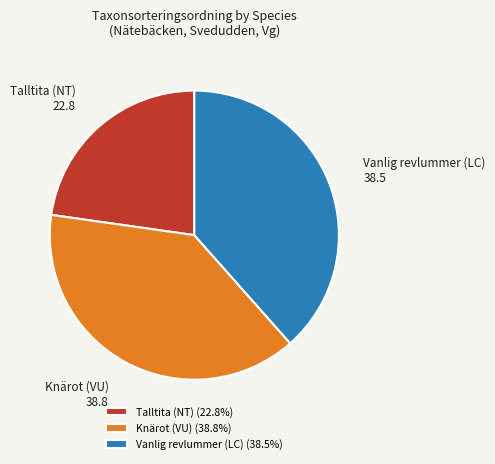

True or false: Talltita (NT) accounts for 23% of the total.

True